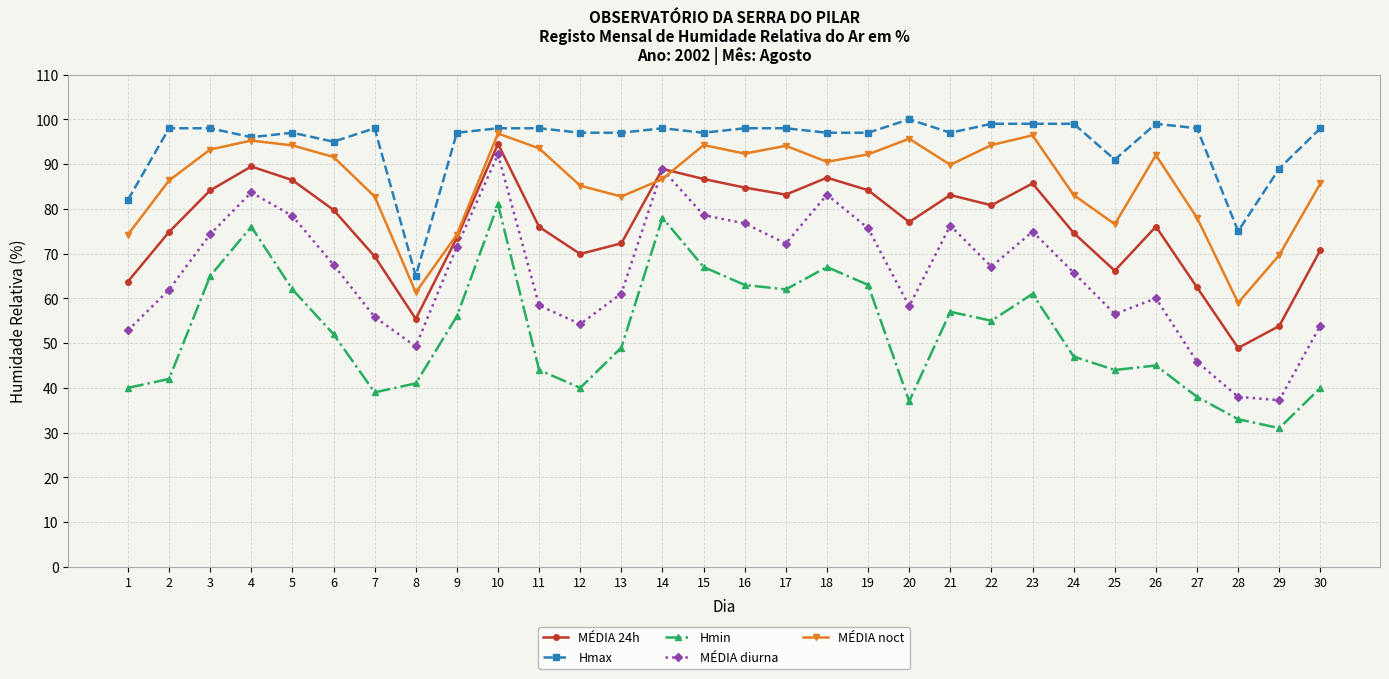

At which label does Hmin reach its peak?

10